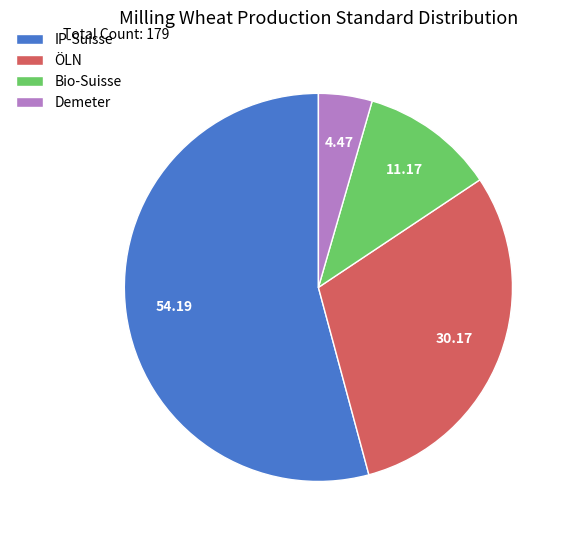

How many slices are in this pie chart?

4